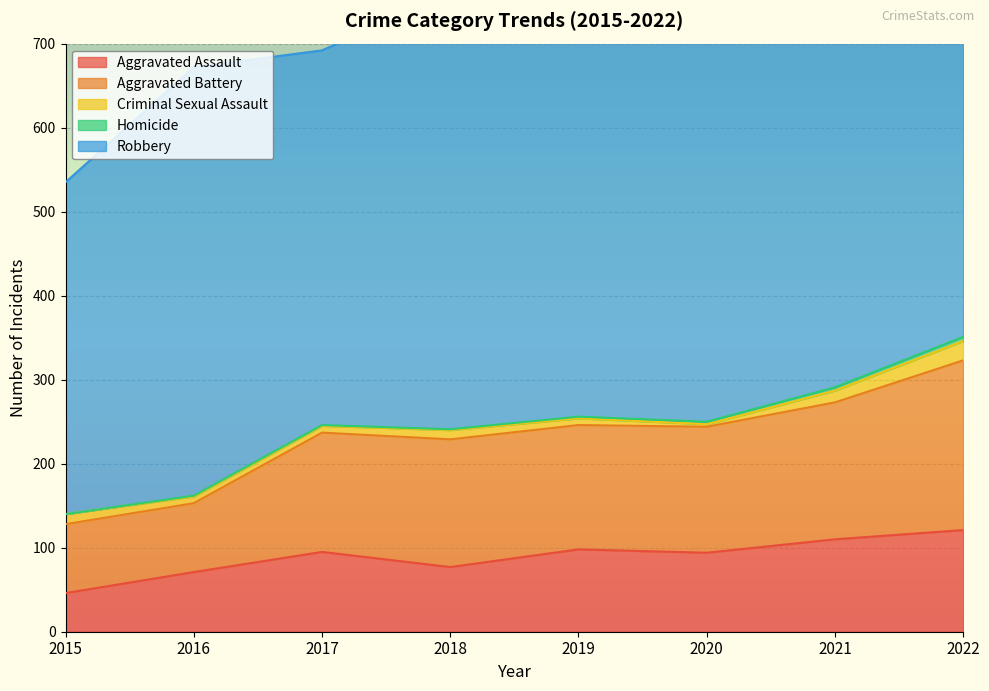

How many series are shown in this chart?

5